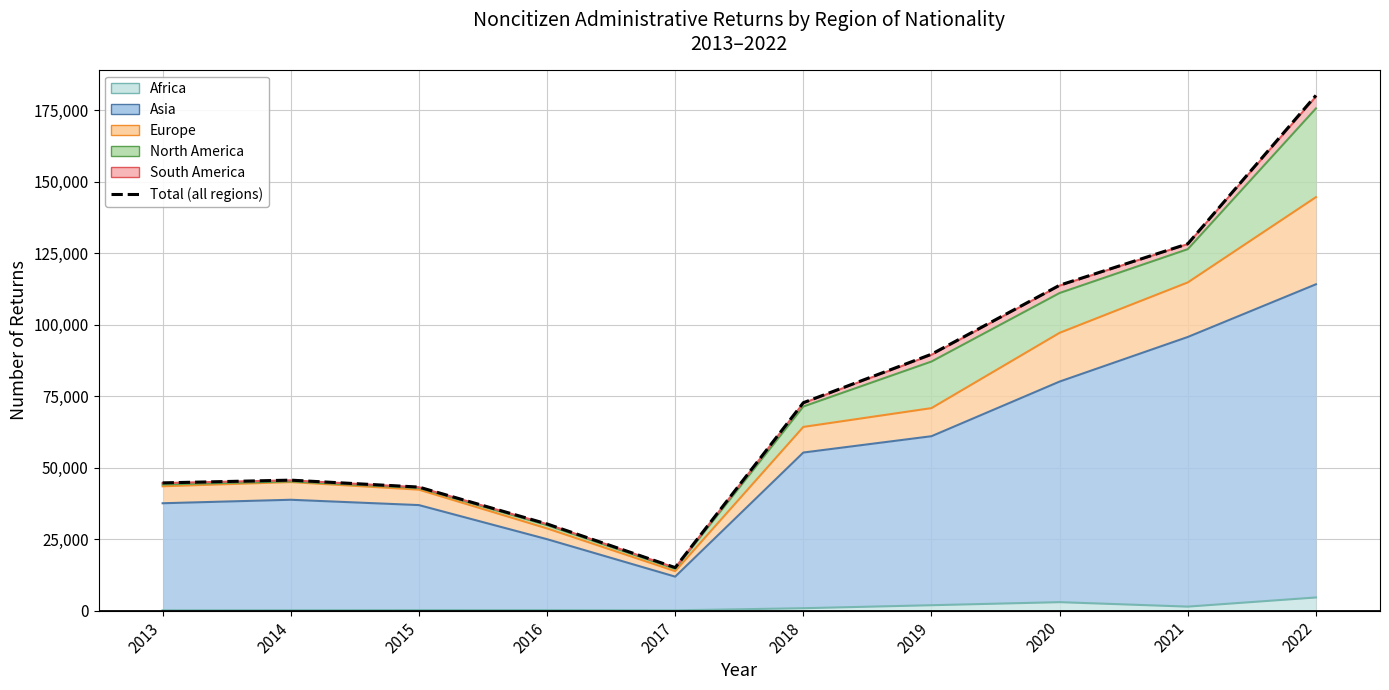

At which label is the value closest to 97669?

2019